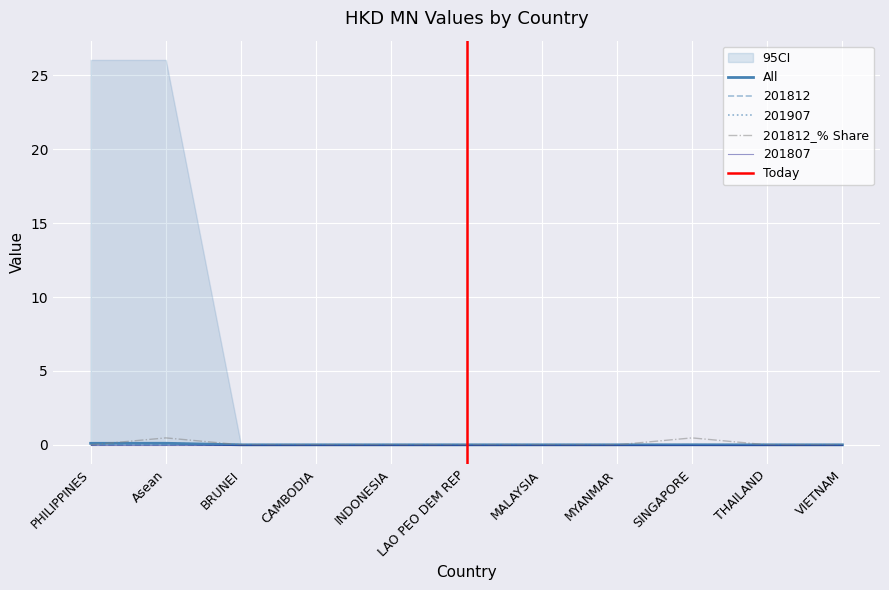

True or false: All and 201907 intersect in this chart.

False